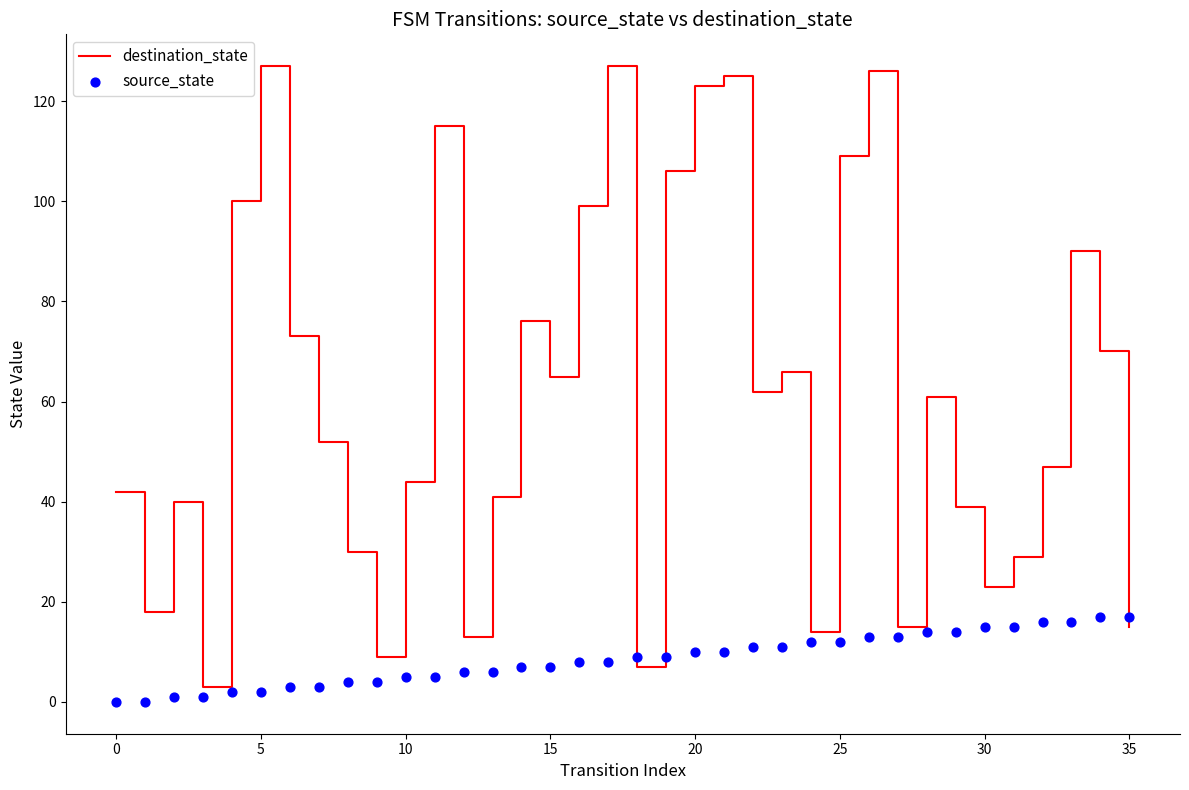

Which series has the widest spread of Y values?

destination_state